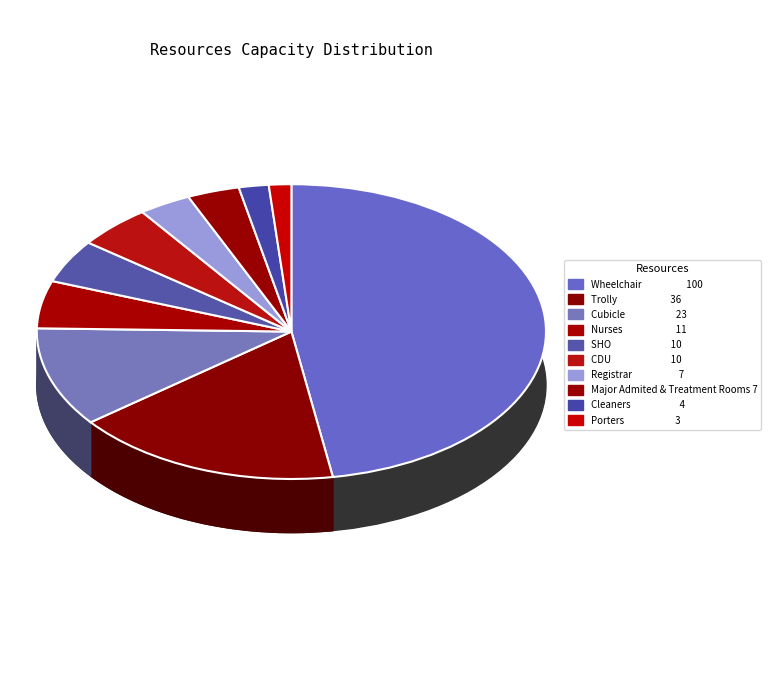

True or false: Cubicle accounts for 10% of the total.

True